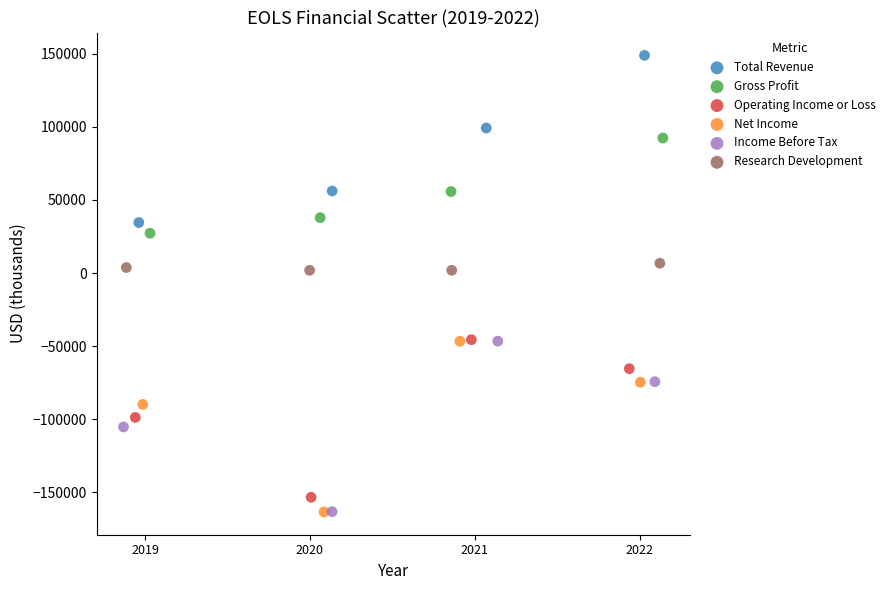

Which series reaches the maximum Y coordinate?

Total Revenue